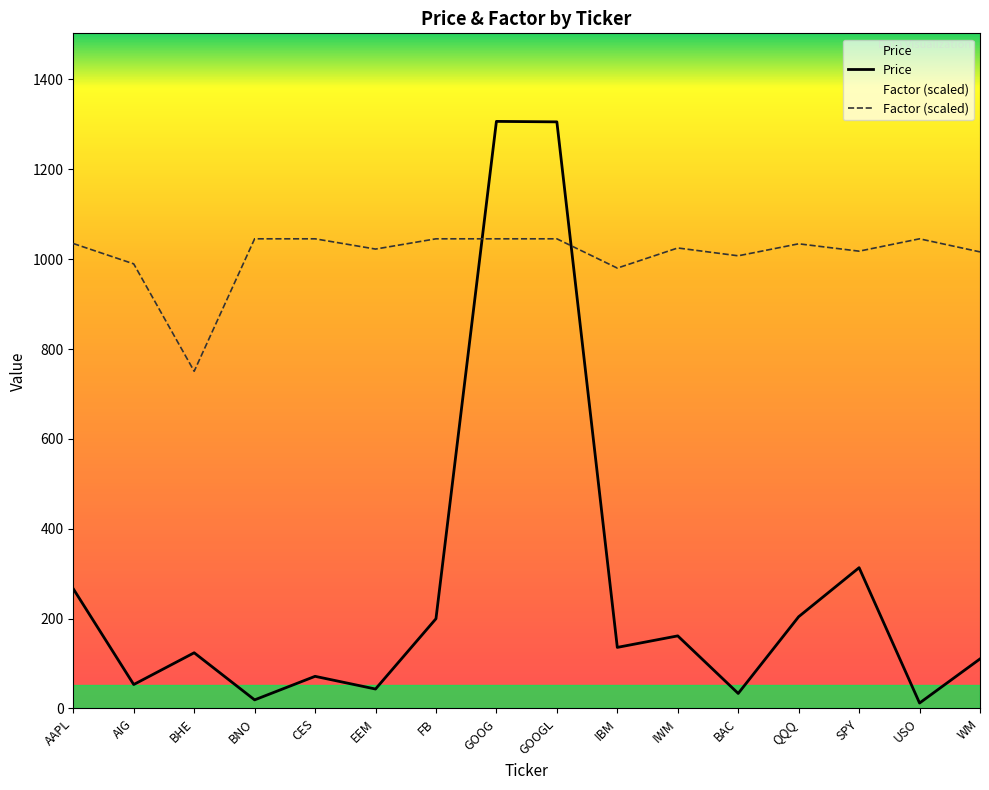

Reading left to right, list all the values displayed in this chart.

Price: 266.4	53.3	124.0	19.1	71.6	43.3	199.8	1306.7	1305.6	136.0	161.6	33.5	204.2	313.4	12.1	110.3
Factor: 1034.9	989.6	750.5	1045.4	1045.4	1022.5	1045.4	1045.4	1045.4	980.2	1025.0	1007.5	1034.2	1017.8	1045.4	1016.2